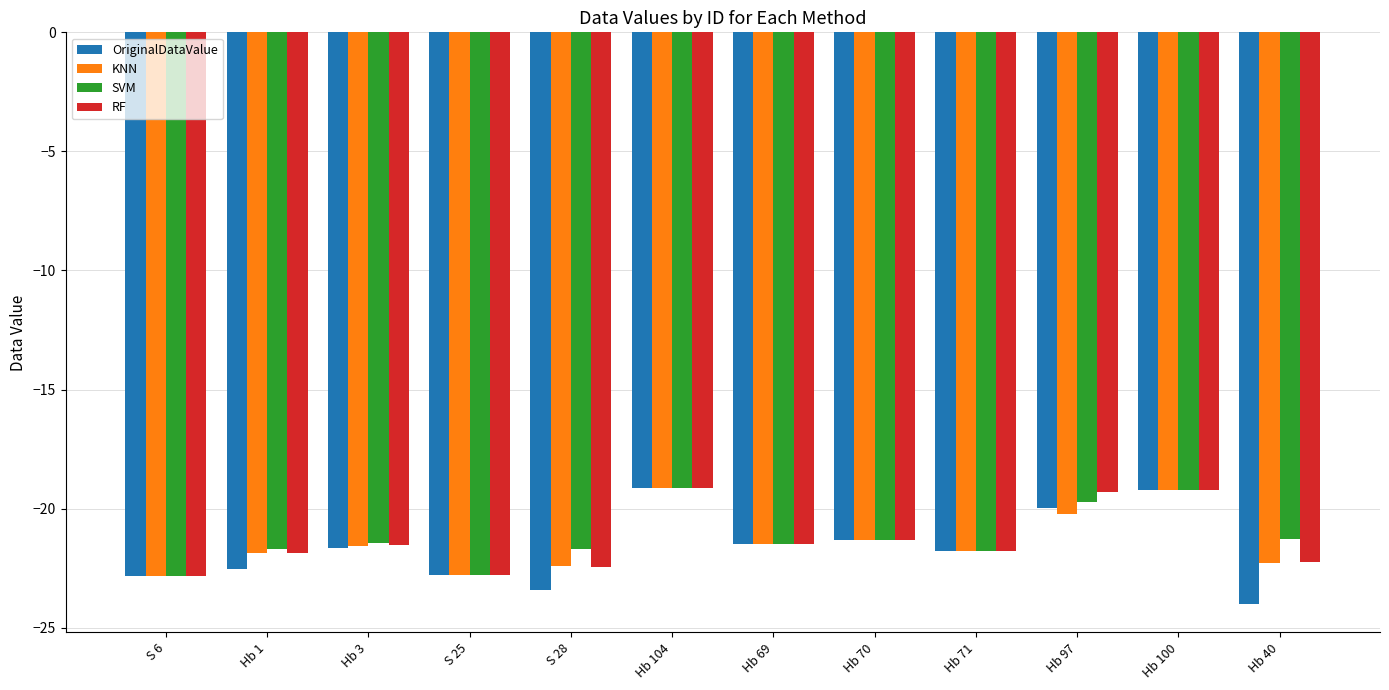

Which series has the widest spread of values?

OriginalDataValue